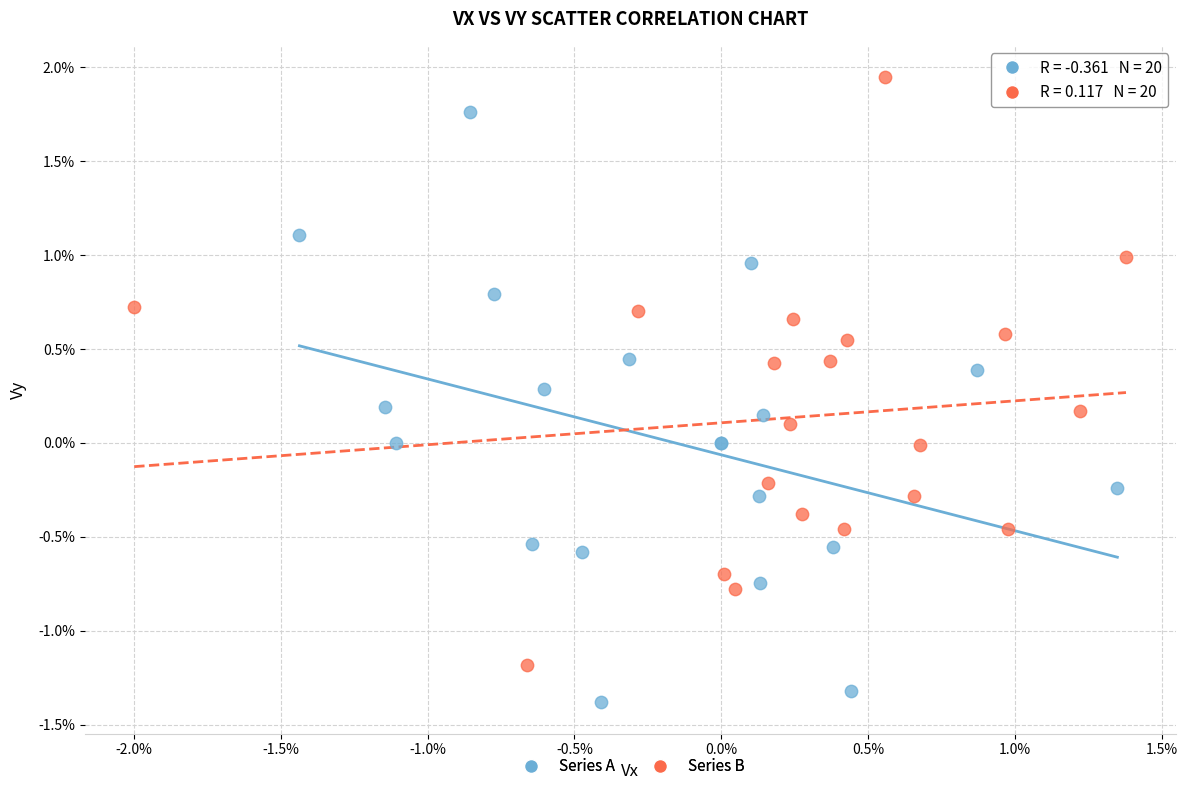

What are all the series names shown in the legend?

Series A, Series B